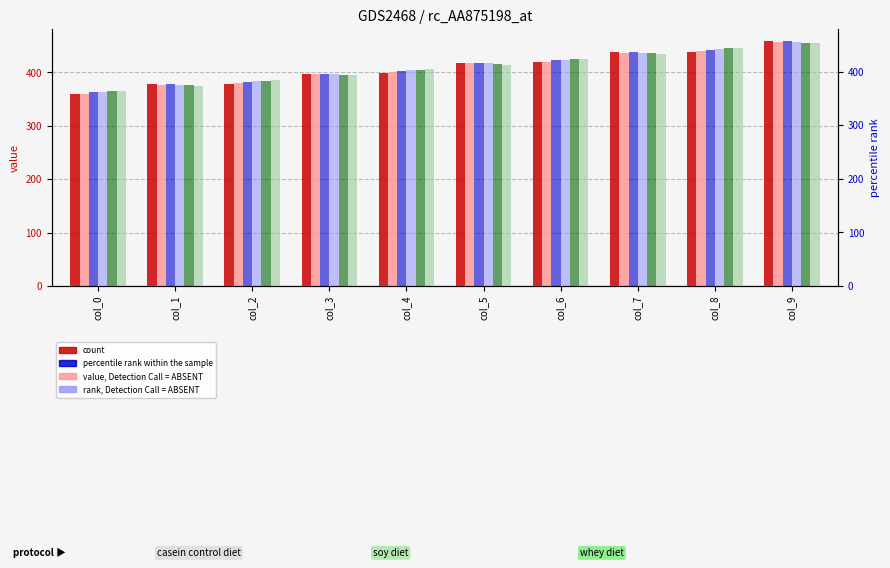

True or false: col_43 has a value of 192.5 at col_8.

False